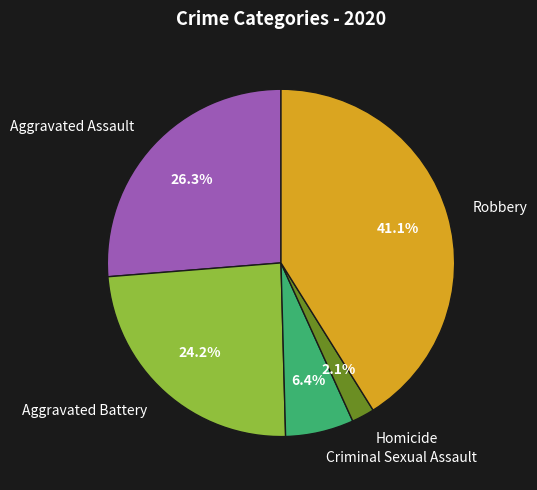

Which has a higher value, Homicide or Criminal Sexual Assault?

Criminal Sexual Assault